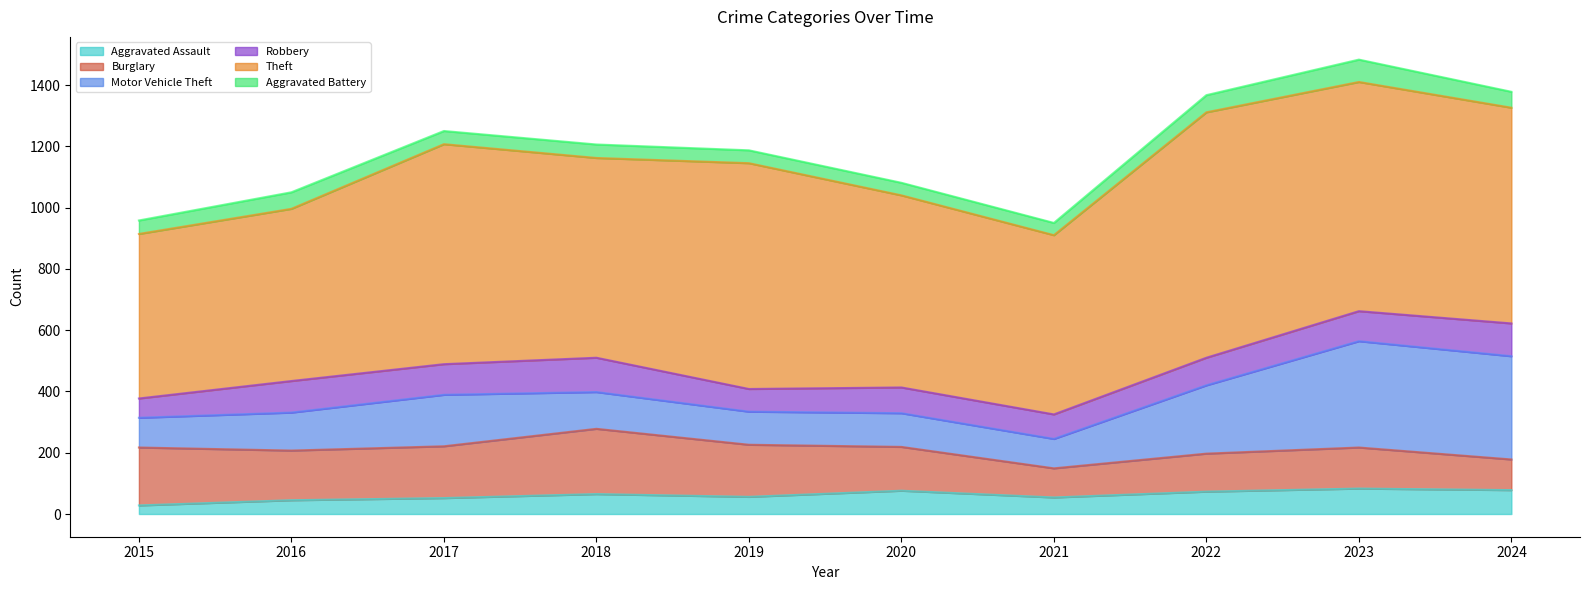

Which series has the largest range (max minus min)?

Theft